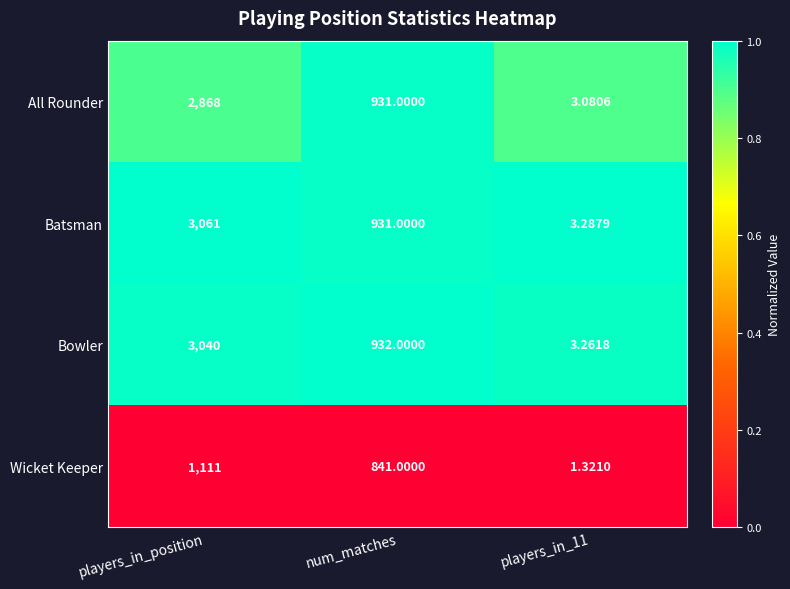

List the series in order of their peak value, lowest first.

Wicket Keeper, All Rounder, Bowler, Batsman